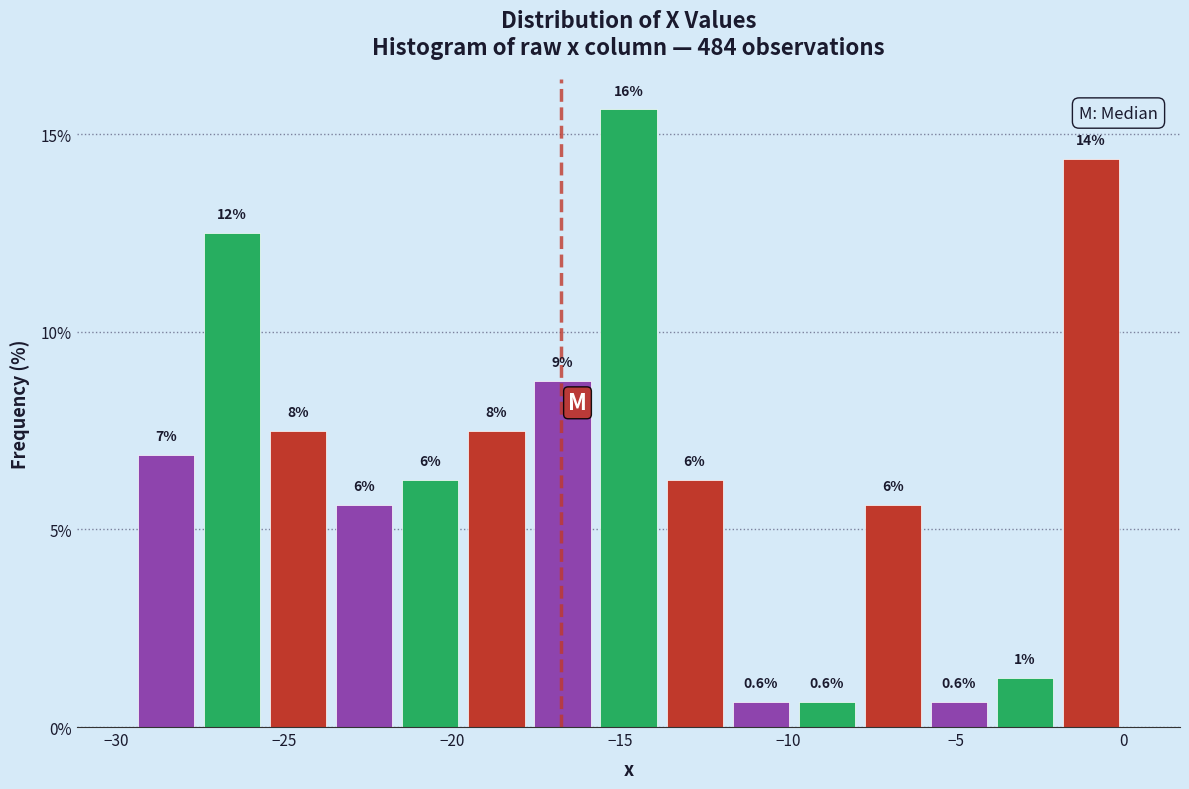

Around what value on the x-axis is the tallest bar? Give the approximate position of its centre, as read against the axis.

-14.5